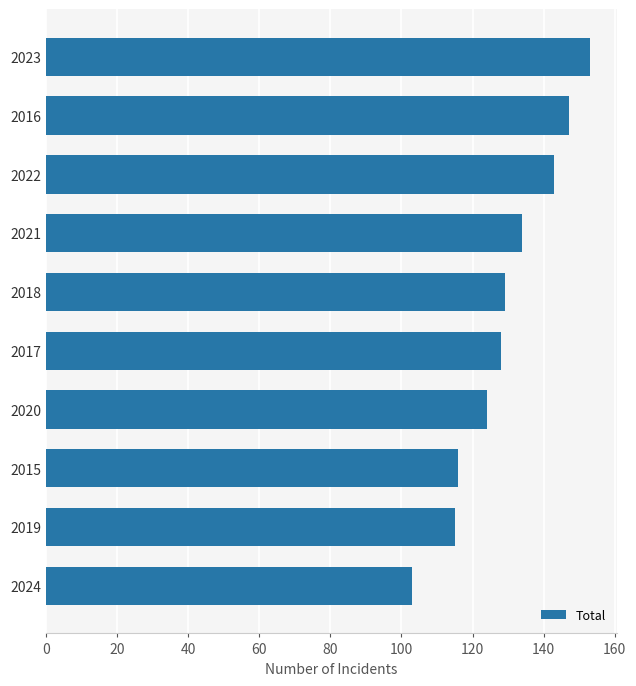

The value at 2024 is 156. True or false?

False